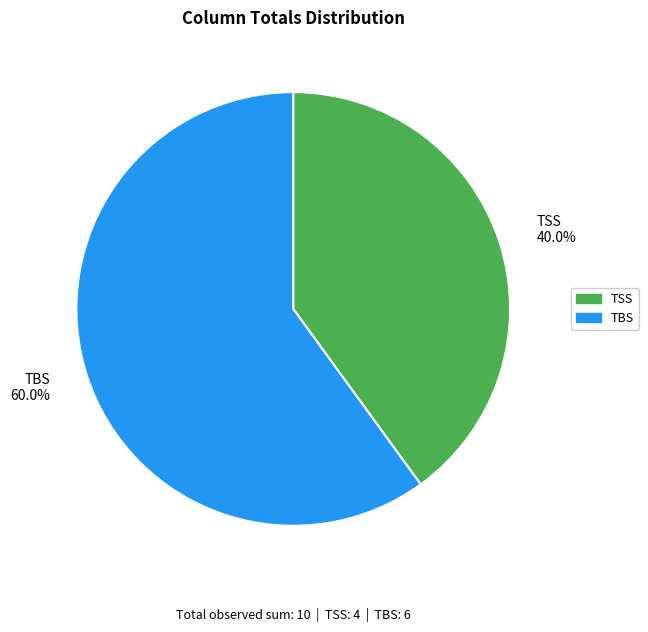

Does any single category account for the majority?

Yes